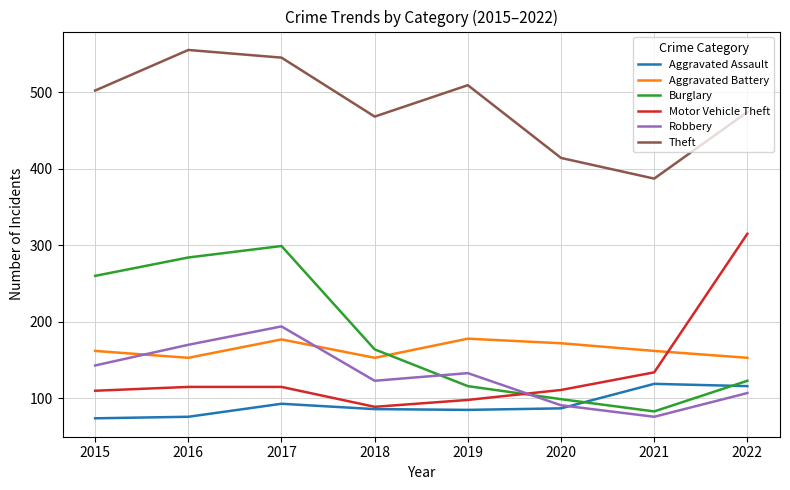

What is the smallest value displayed?

74